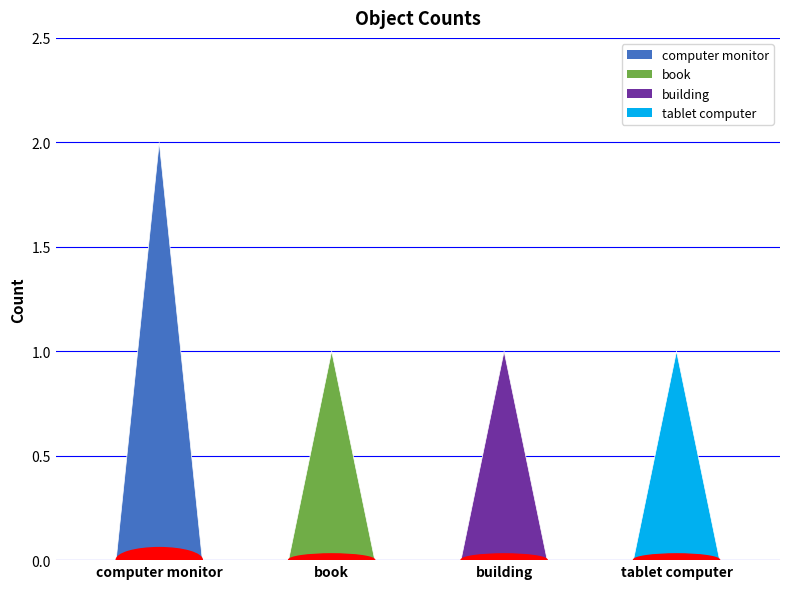

Reading left to right, what are all the values shown in this chart?

computer monitor=2	book=1	building=1	tablet computer=1